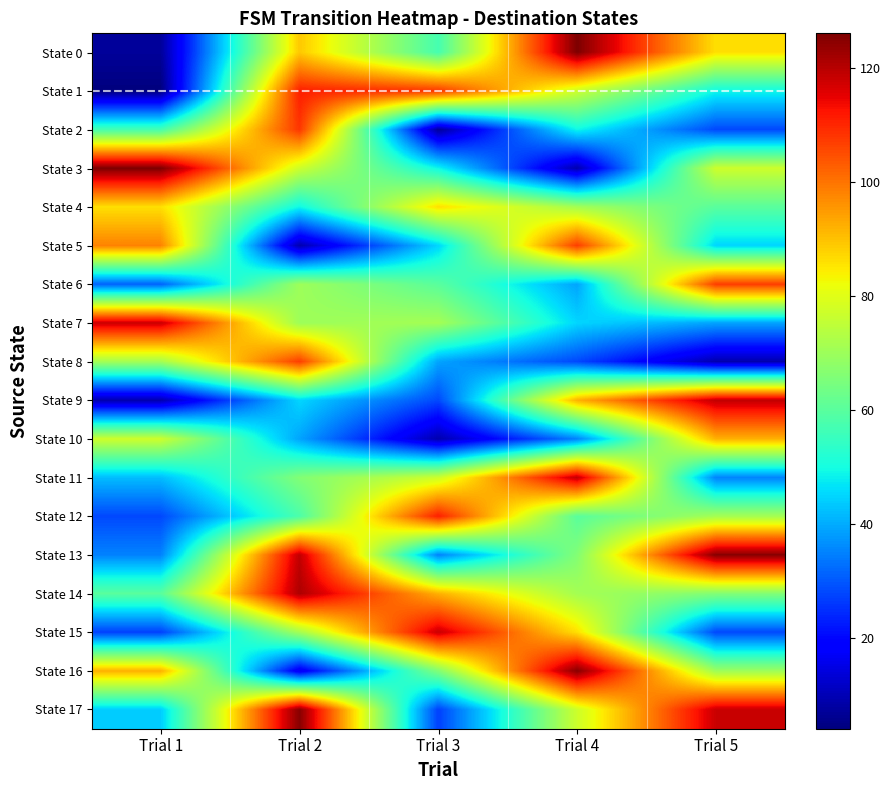

At which category does the chart reach its peak across all series?

Trial 4